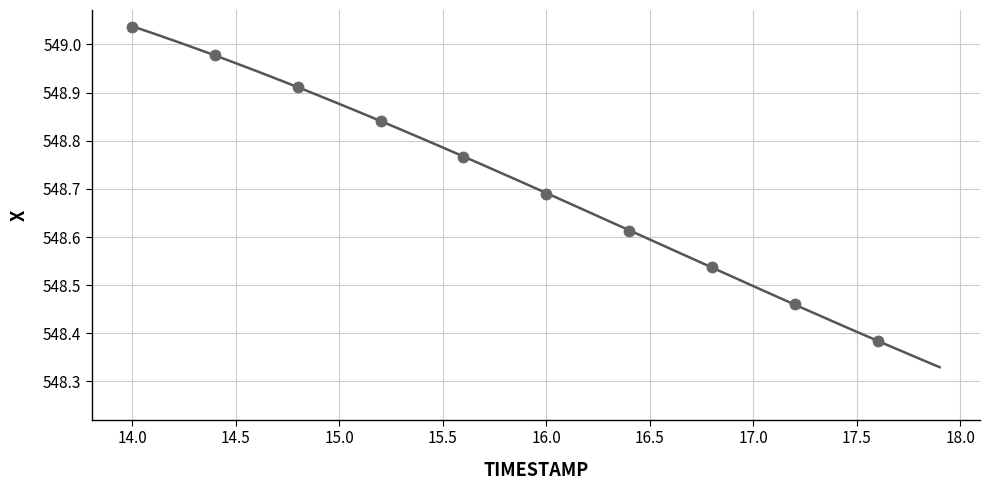

What is the range of X values (max minus min)?

3.6